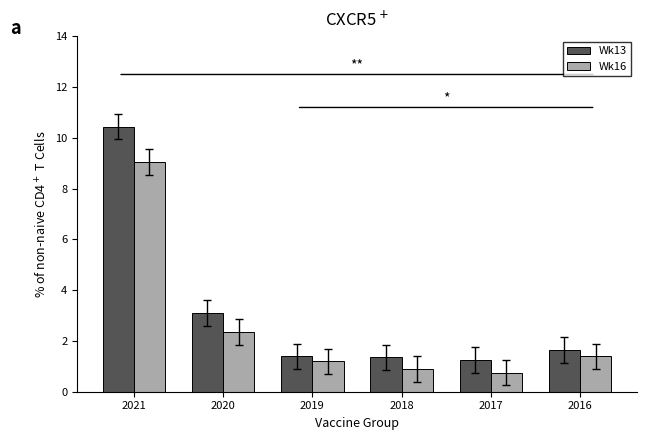

What are all the series names shown in the legend?

Wk13, Wk16